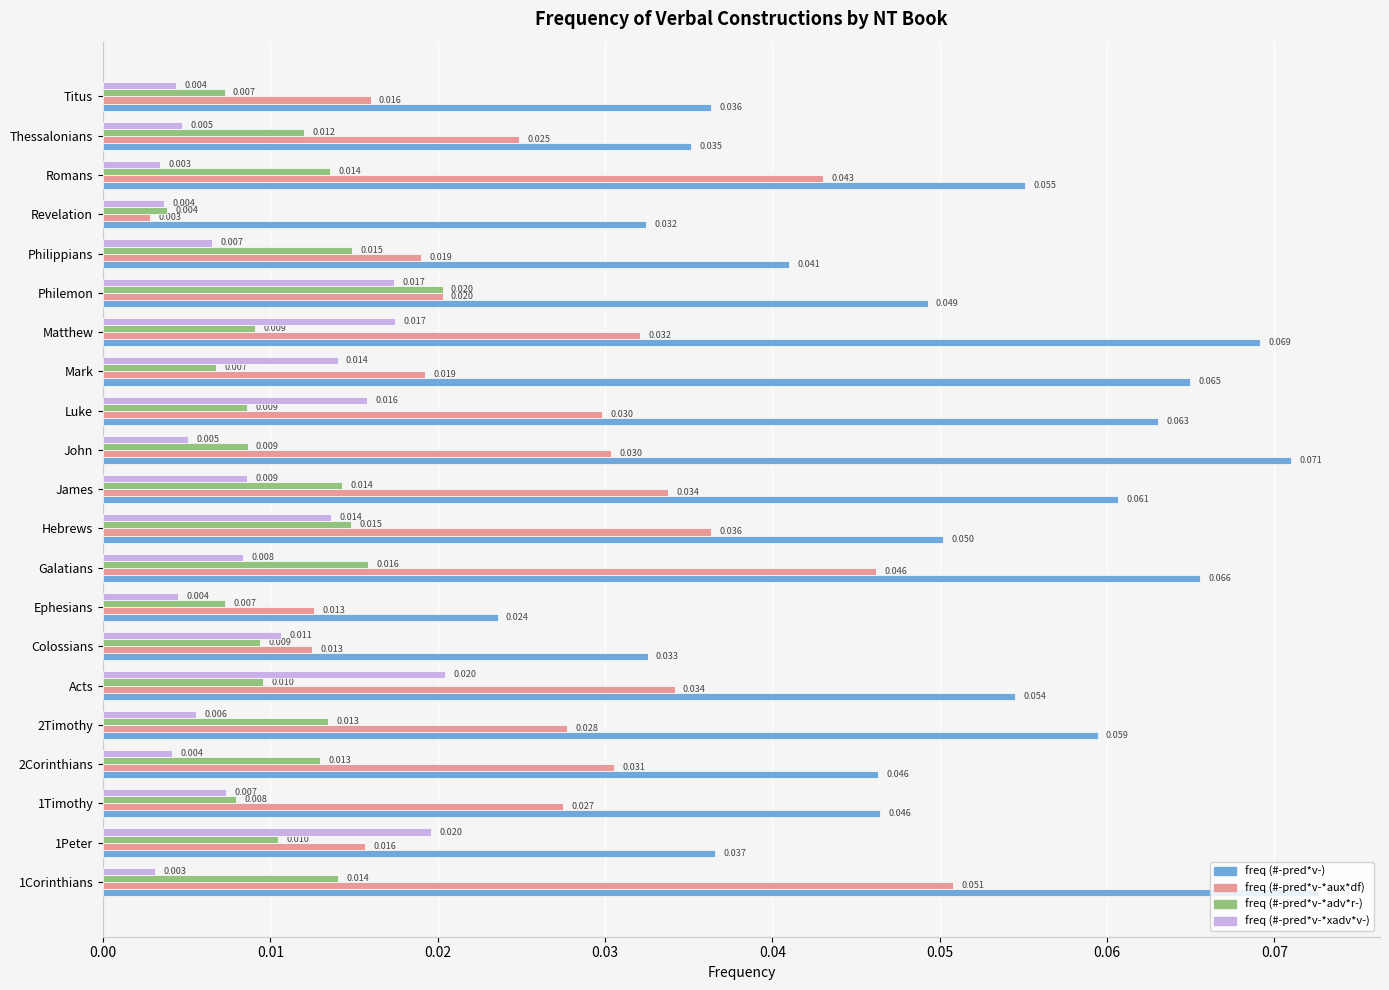

At which label is freq (#-pred*v-*aux*df) closest to 0?

Revelation